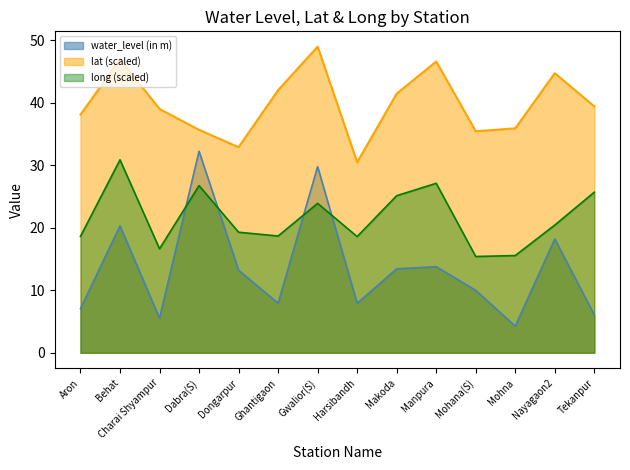

True or false: lat and long intersect in this chart.

False